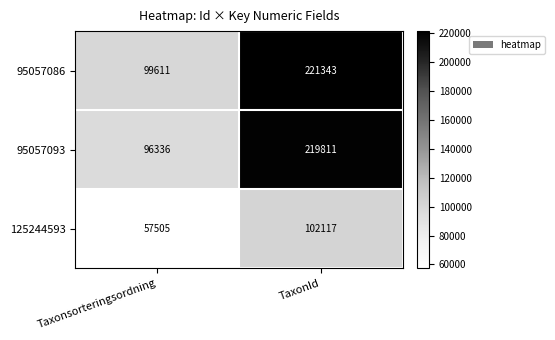

What is the sum of all 125244593 values?

159622